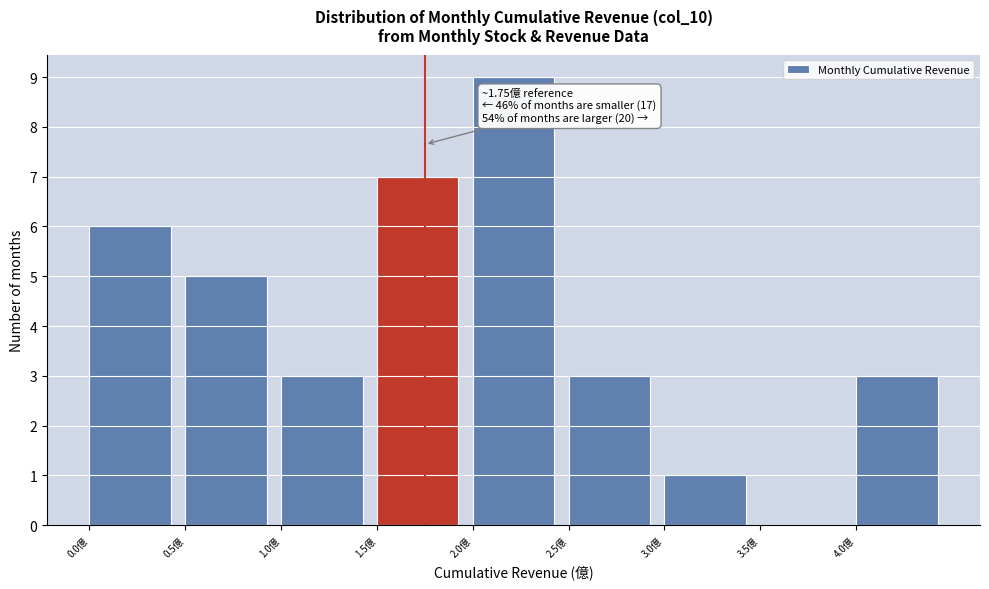

Over which range of the x-axis is the bar tallest?

2.0 to 2.5